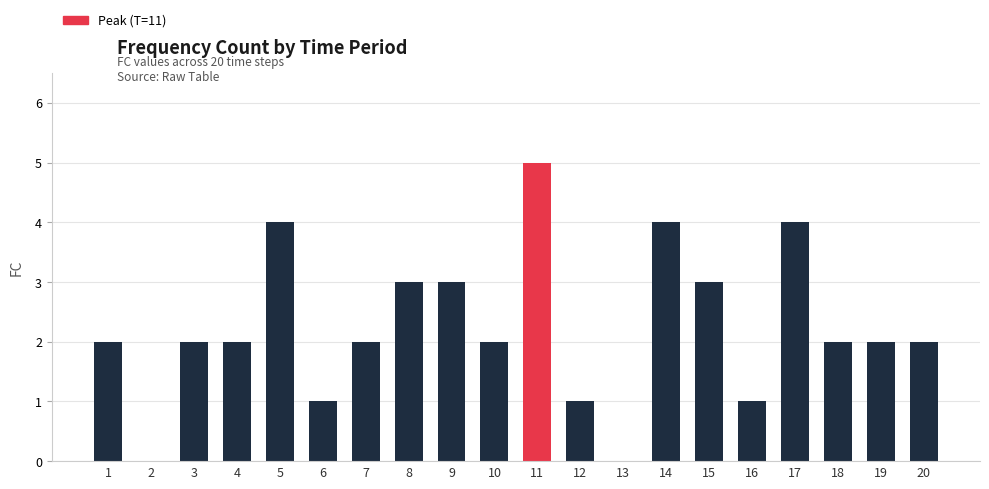

Count the values in the range 1 to 3.

14